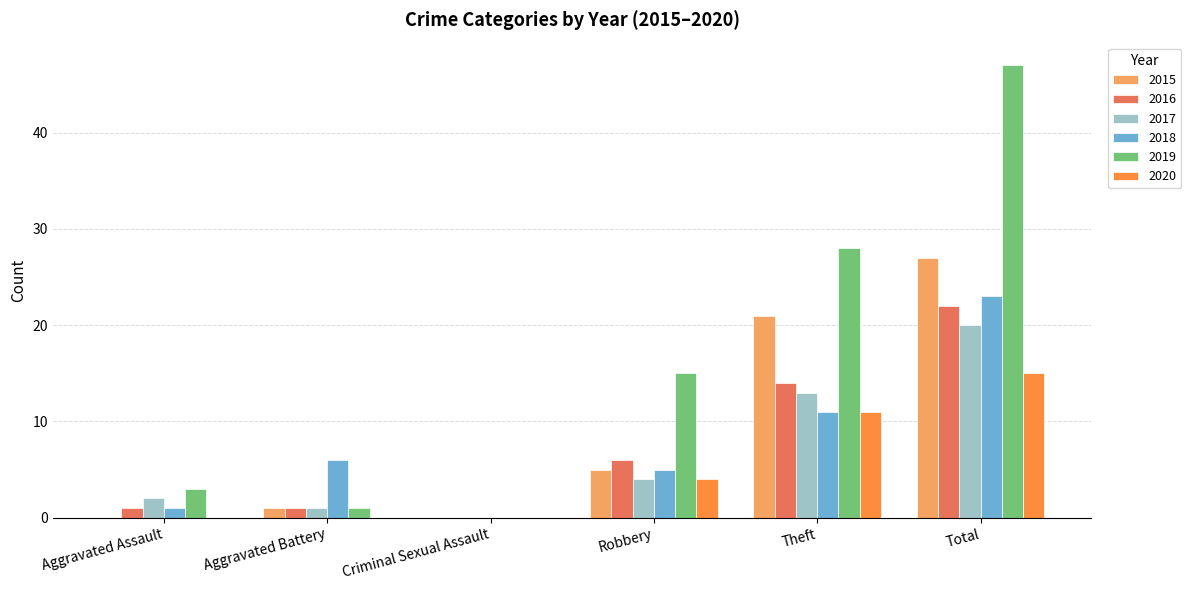

Is it true that 2015 equals 3 at Robbery?

False